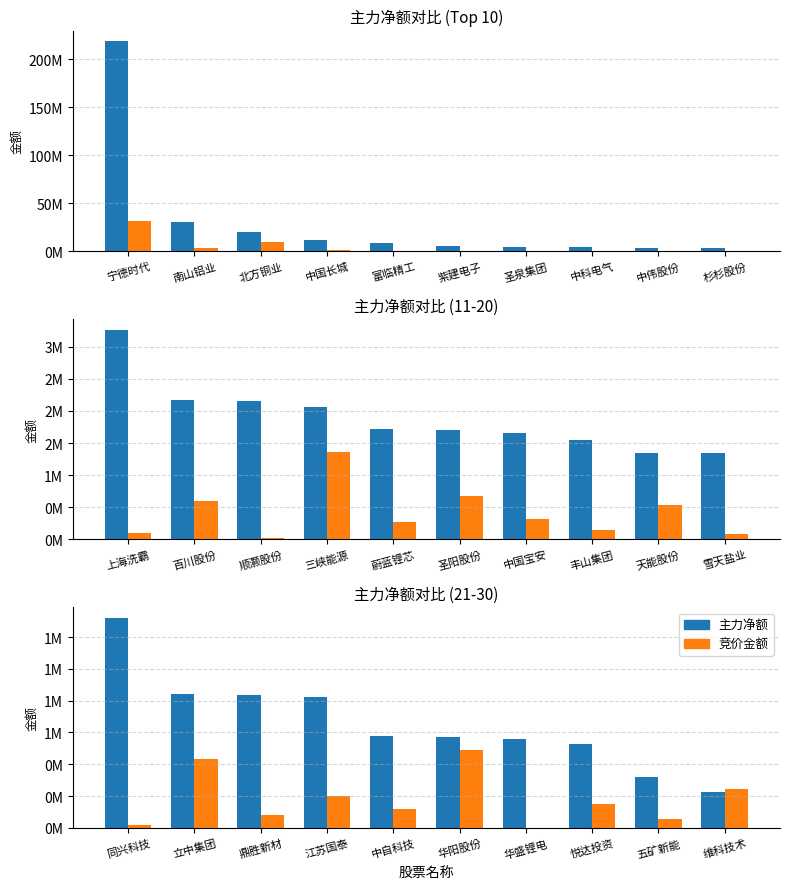

Is the value of 竞价金额 at 华盛锂电 greater than the value of 主力净额 at 悦达投资?

No